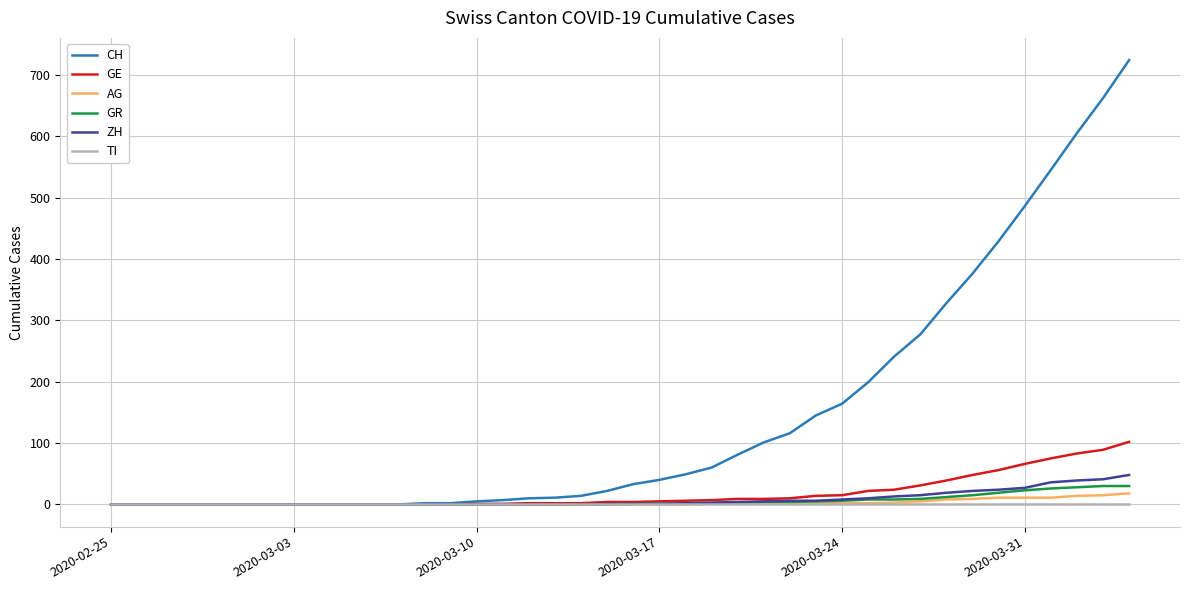

What is the maximum value shown in the chart?

724